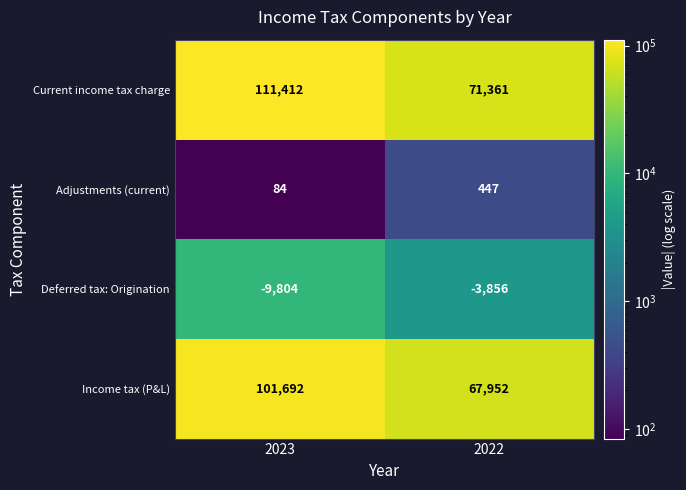

Reading left to right, list all the values displayed in this chart.

Current income tax charge: 111412	71361
Adjustments (current): 84	447
Deferred tax: Origination: -9804	-3856
Income tax (P&L): 101692	67952